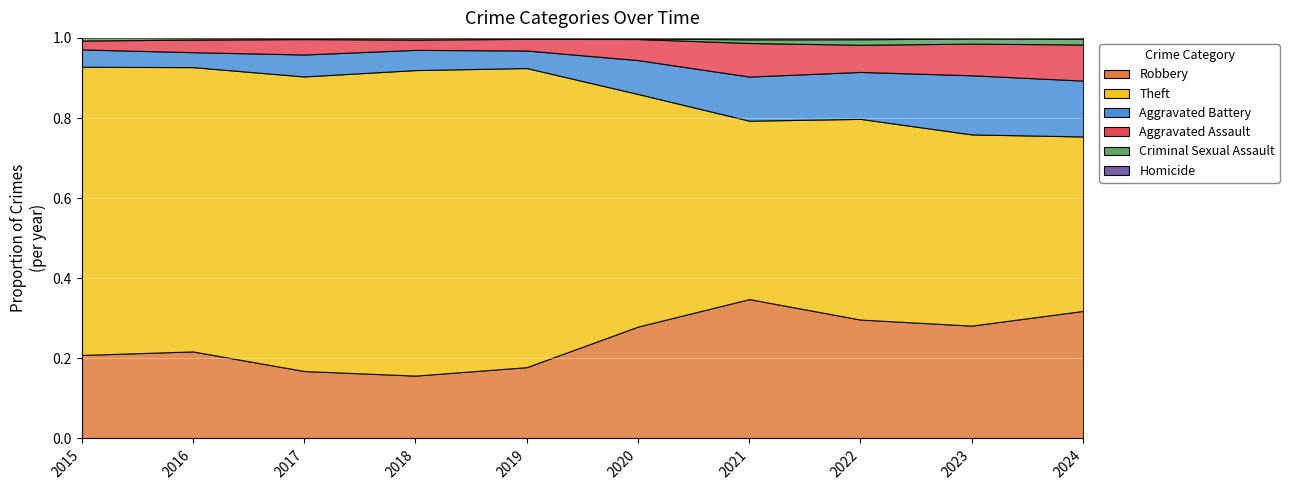

Where is Theft nearest to the value 1157?

2015